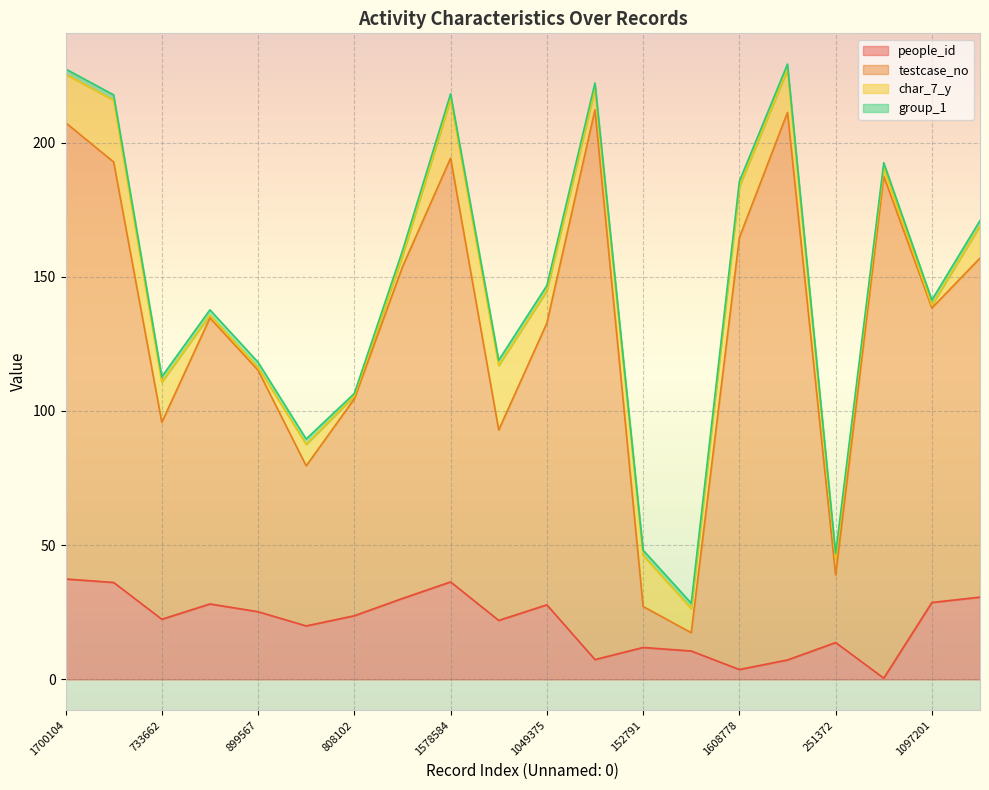

What is the label of the 4th point from the left?

1065706